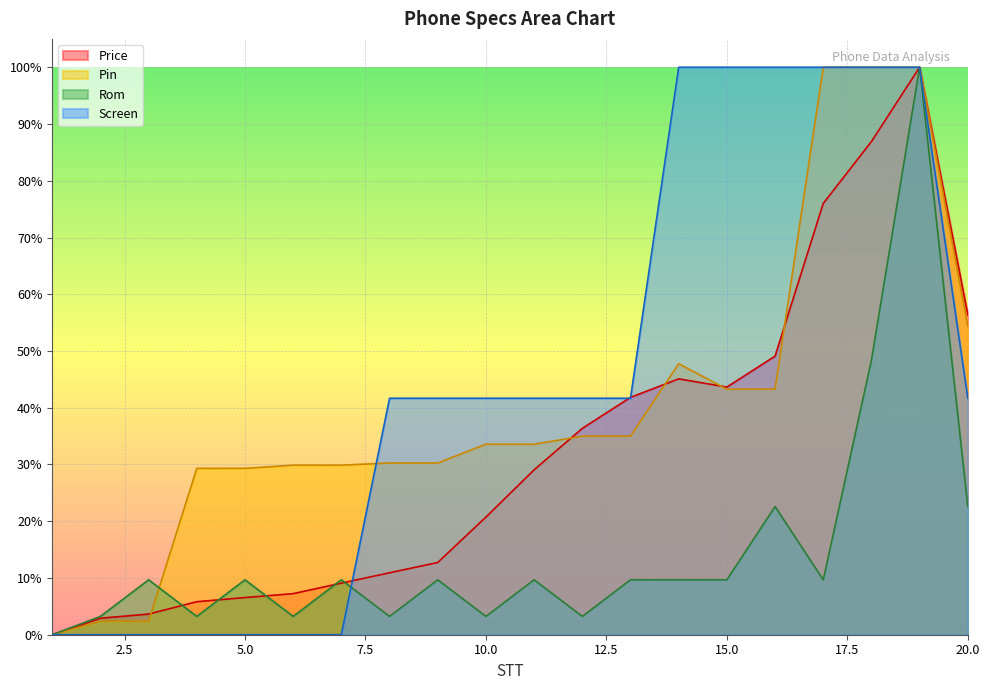

In Price, how many points are higher than both neighbors (excluding endpoints)?

2